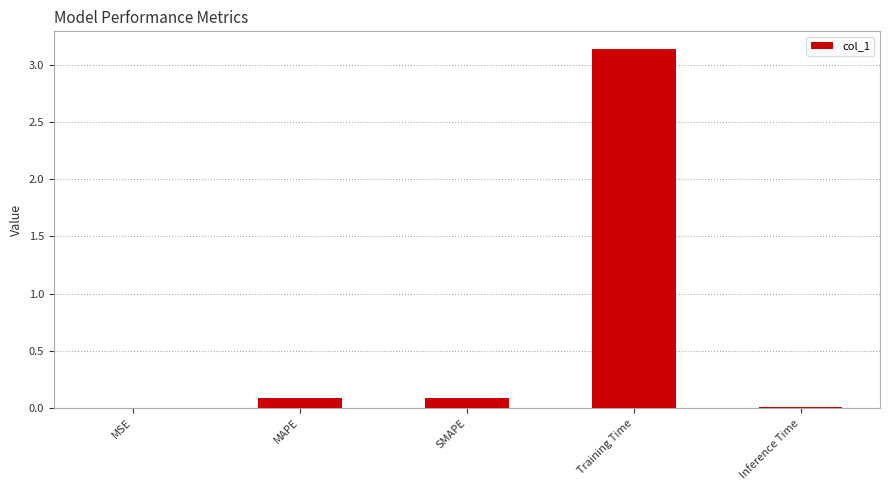

Which category has the highest value across all series?

Training Time